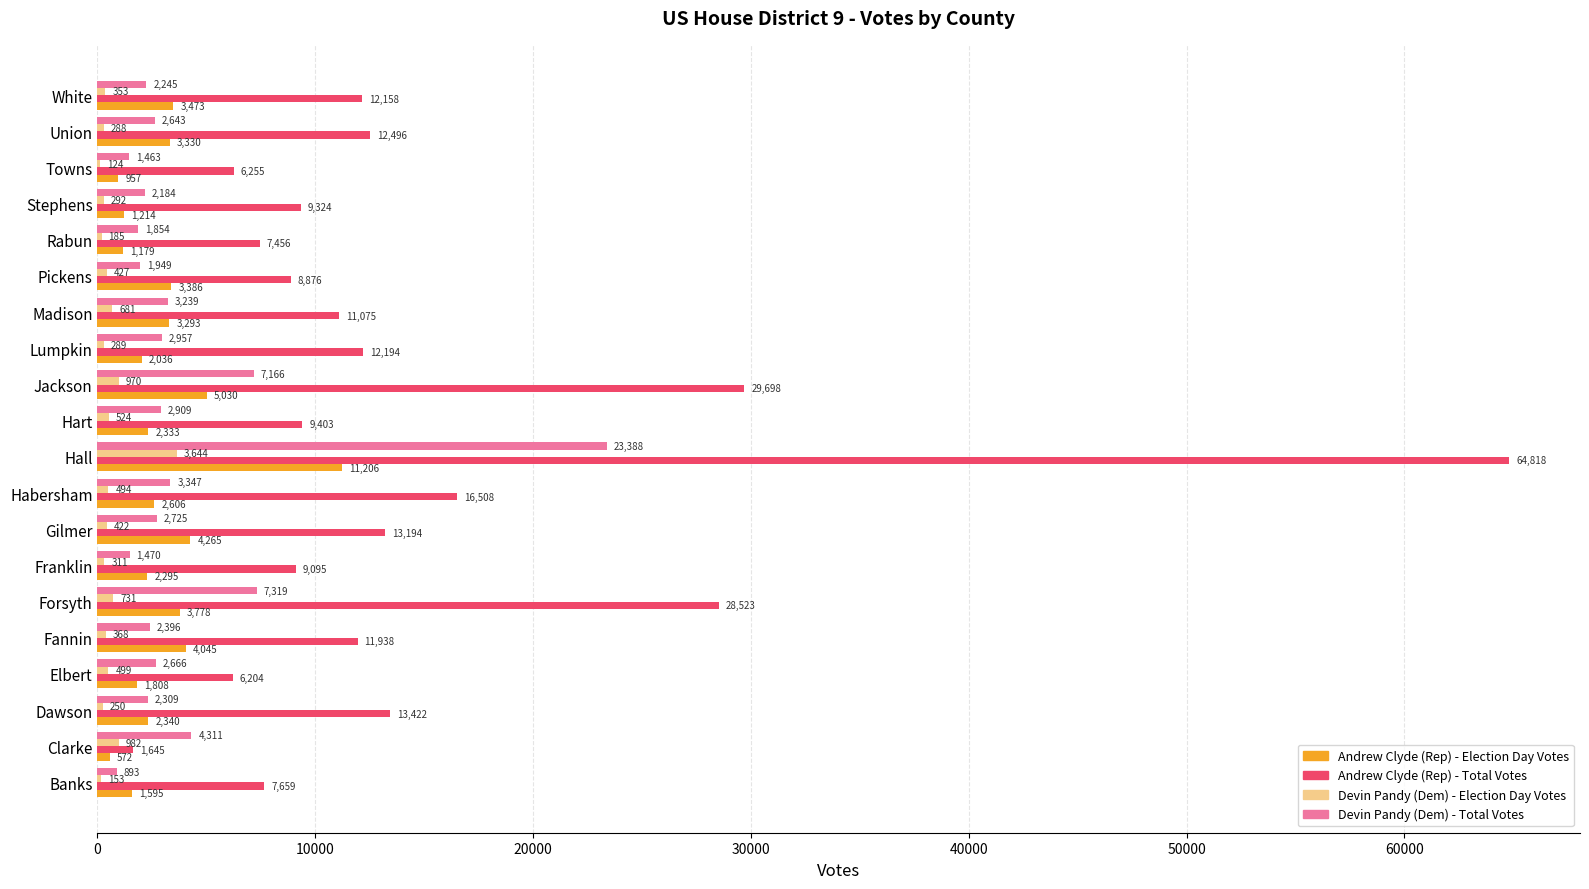

The Andrew Clyde (Rep) - Total Votes series shows 2206 at Rabun. True or false?

False